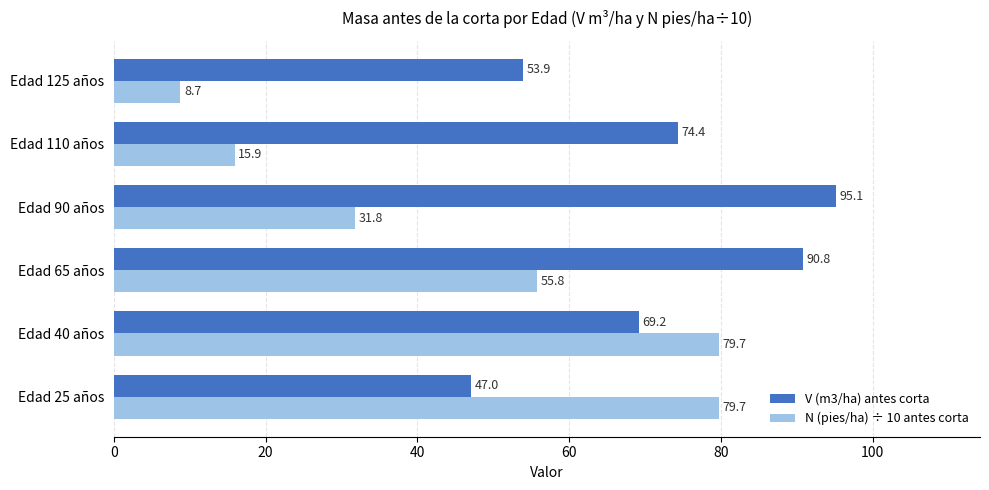

How many data points in N (pies/ha) ÷ 10 antes corta are above 55?

3